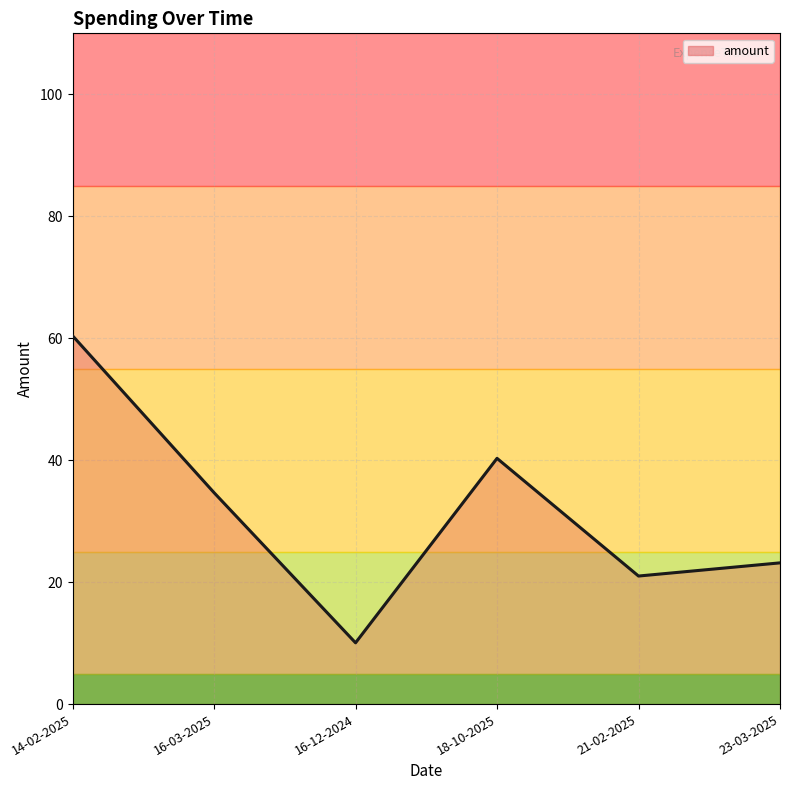

What position from the left is 18-10-2025?

4